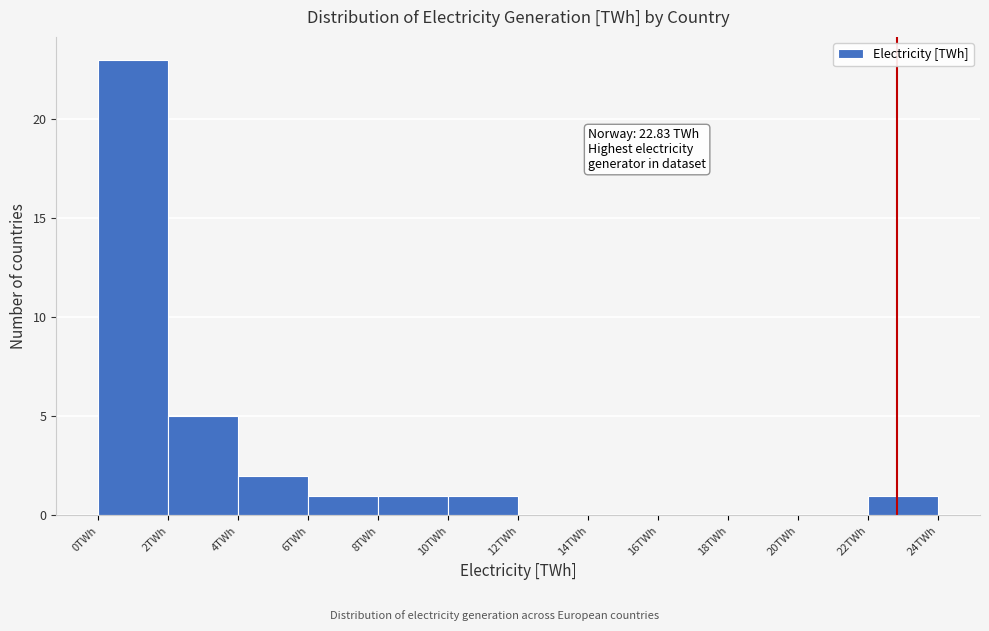

Which range on the x-axis has the tallest bar?

0 to 2